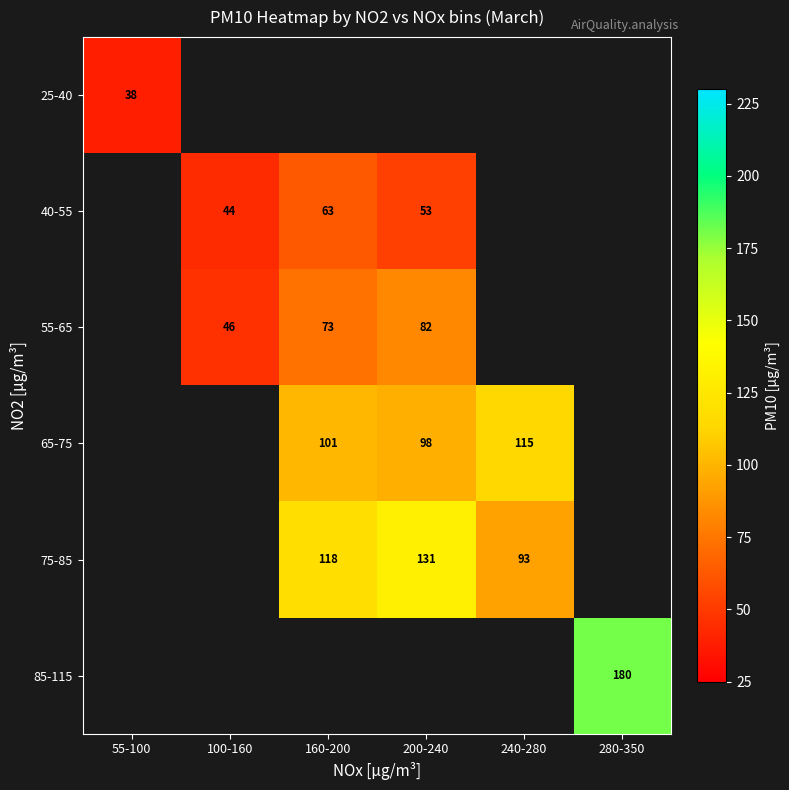

True or false: 65-75 has a value of 115 at 240-280.

True